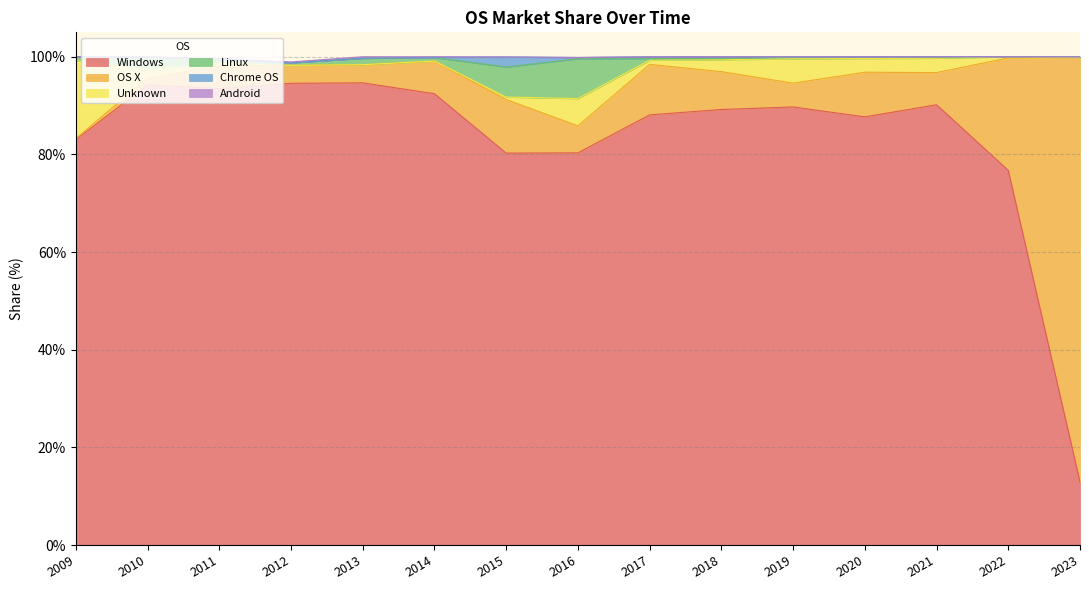

Reading right to left, transcribe all the data shown in this chart.

Windows: 2023=12.9	2022=76.7	2021=90.2	2020=87.7	2019=89.7	2018=89.2	2017=88.1	2016=80.3	2015=80.3	2014=92.4	2013=94.7	2012=94.6	2011=93.5	2010=94.2	2009=83.0
OS X: 2023=87.0	2022=23.0	2021=6.6	2020=9.1	2019=4.9	2018=7.8	2017=10.3	2016=5.5	2015=11.0	2014=6.7	2013=3.7	2012=3.7	2011=4.7	2010=1.4	2009=0.2
Unknown: 2023=0.0	2022=0.2	2021=2.9	2020=2.8	2019=5.0	2018=2.5	2017=0.9	2016=5.6	2015=0.5	2014=0.0	2013=0.0	2012=0.0	2011=0.5	2010=1.7	2009=15.9
Linux: 2023=0.1	2022=0.0	2021=0.2	2020=0.3	2019=0.3	2018=0.2	2017=0.3	2016=8.2	2015=6.1	2014=0.7	2013=1.3	2012=0.5	2011=0.8	2010=2.6	2009=0.8
Chrome OS: 2023=0.0	2022=0.0	2021=0.1	2020=0.0	2019=0.1	2018=0.4	2017=0.4	2016=0.3	2015=2.1	2014=0.1	2013=0.0	2012=0.0	2011=0.0	2010=0.0	2009=0.0
Android: 2023=0.0	2022=0.0	2021=0.0	2020=0.0	2019=0.0	2018=0.0	2017=0.0	2016=0.0	2015=0.0	2014=0.1	2013=0.3	2012=0.2	2011=0.1	2010=0.0	2009=0.0